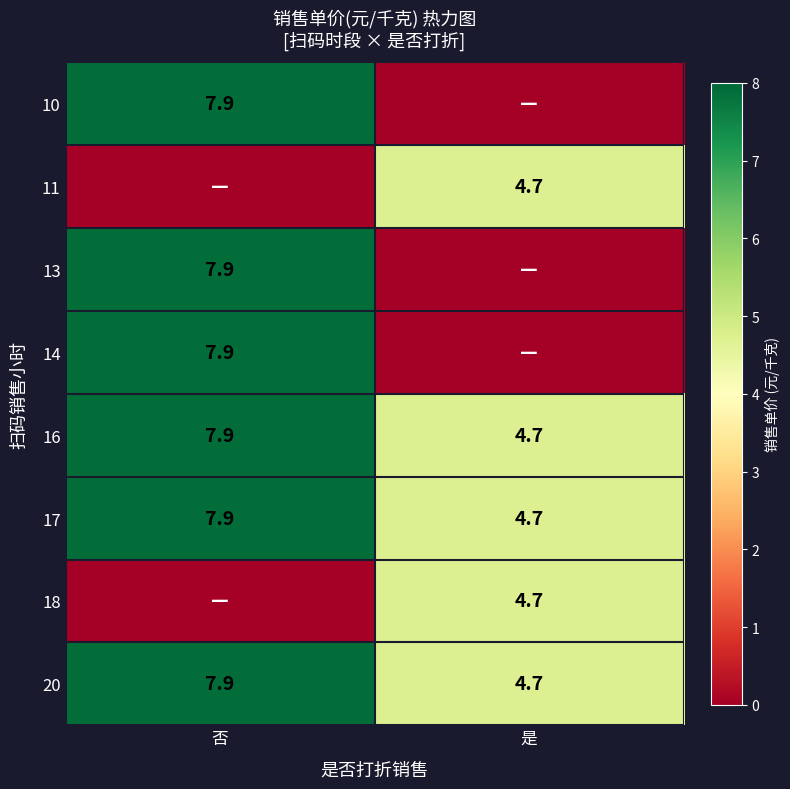

Where is 17 nearest to the value 6?

是